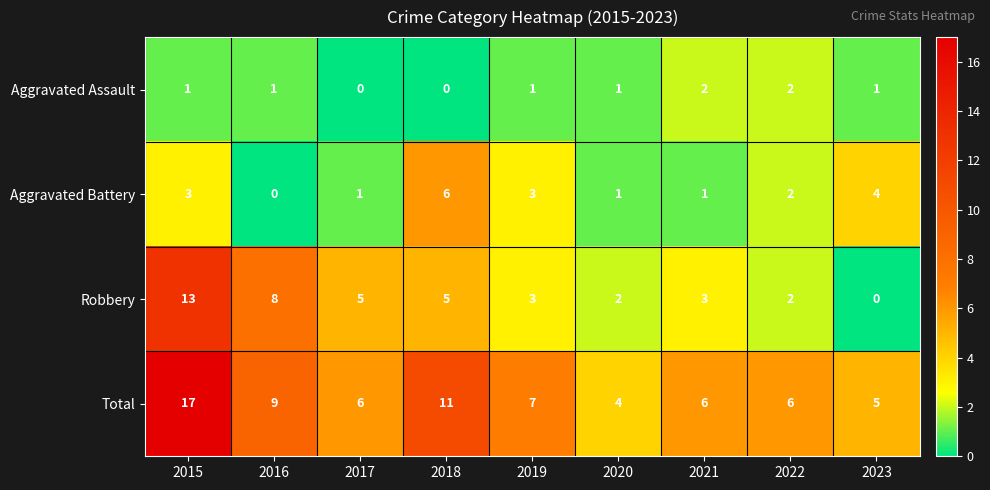

What is the sum of all Robbery values?

41